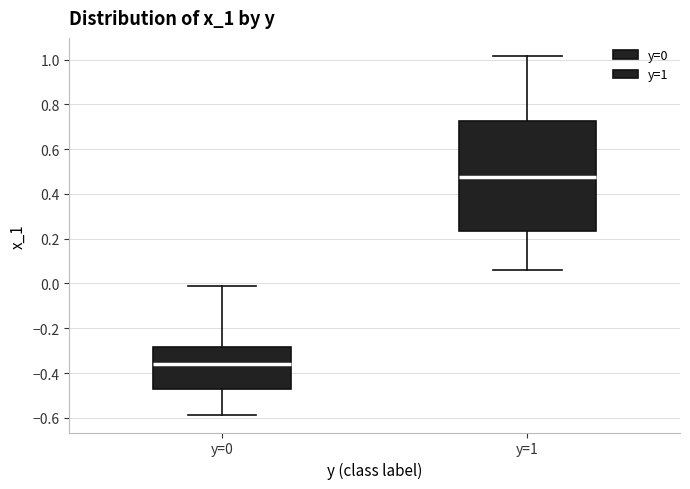

Where is the lower edge of the box for y=0 on the y-axis? The values are not printed on the chart, so give them approximately, as read against the axis.

-0.46